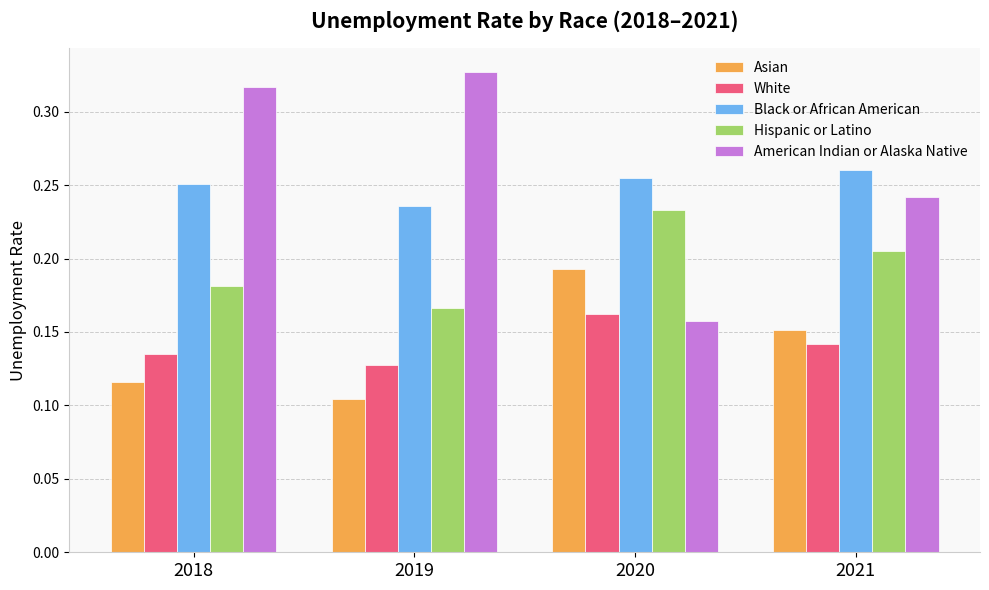

What are all the series names shown in the legend?

Asian, White, Black or African American, Hispanic or Latino, American Indian or Alaska Native